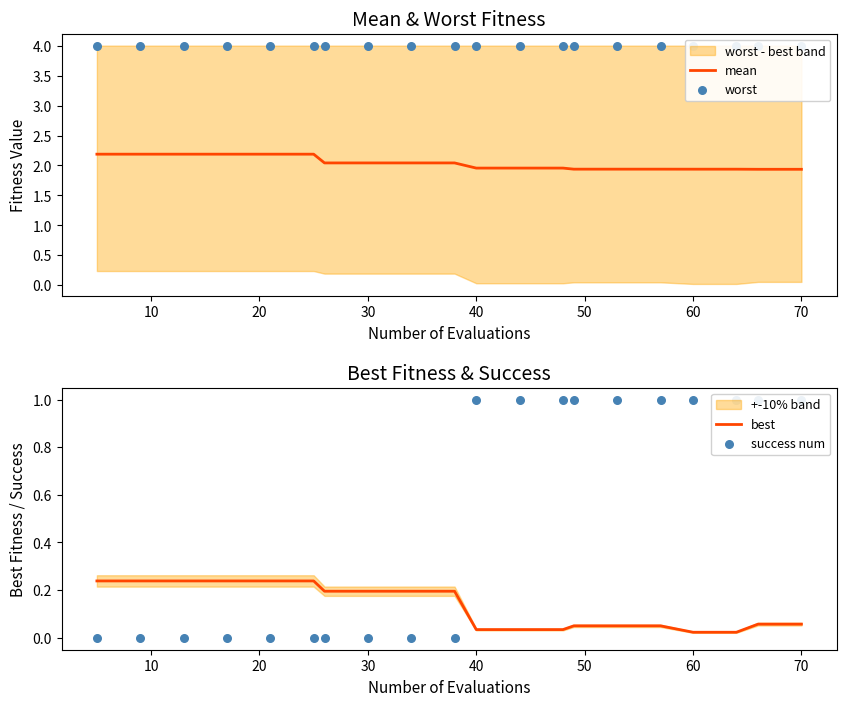

The mean series shows 1.2 at 60. True or false?

False